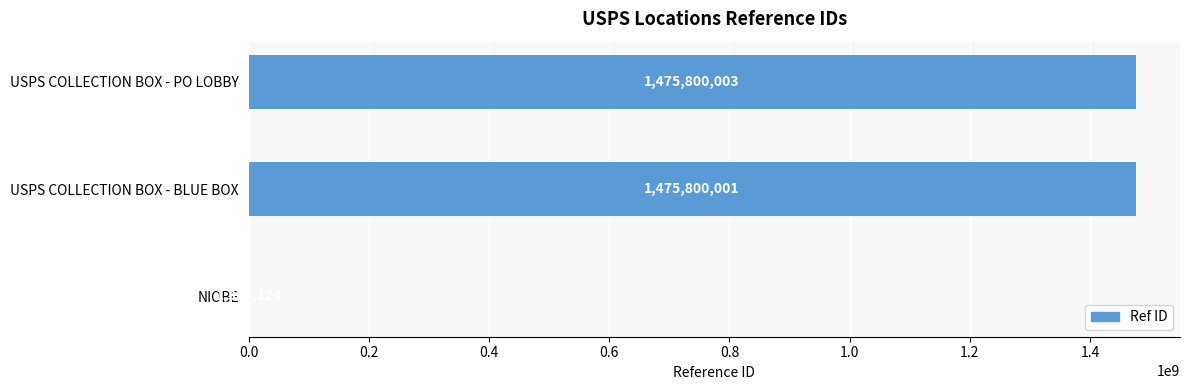

Which label corresponds to the largest value in the chart?

USPS COLLECTION BOX - PO LOBBY